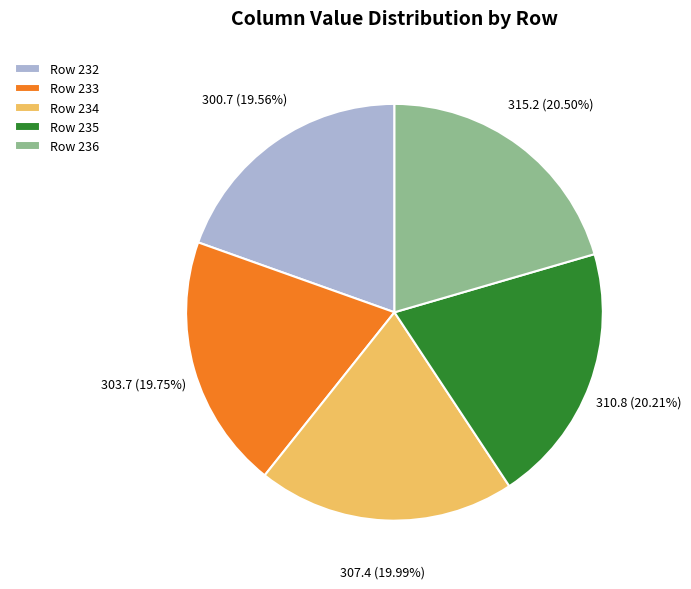

Is the sum of Row 235 and Row 234 greater than half?

No